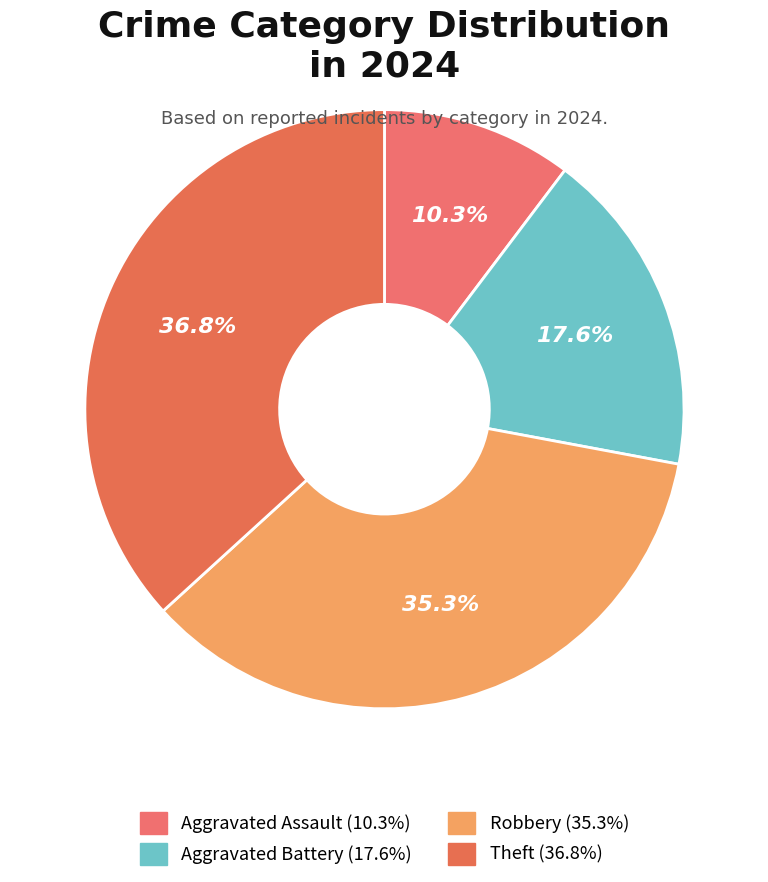

Which slice is the smallest?

Aggravated Assault